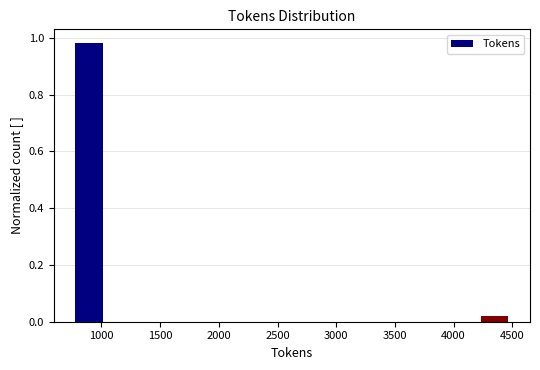

How tall is the bar that spans 750 to 1000 on the x-axis? Neither the bar edges nor the heights are printed on the chart, so give them approximately, as read against the axes.

0.98